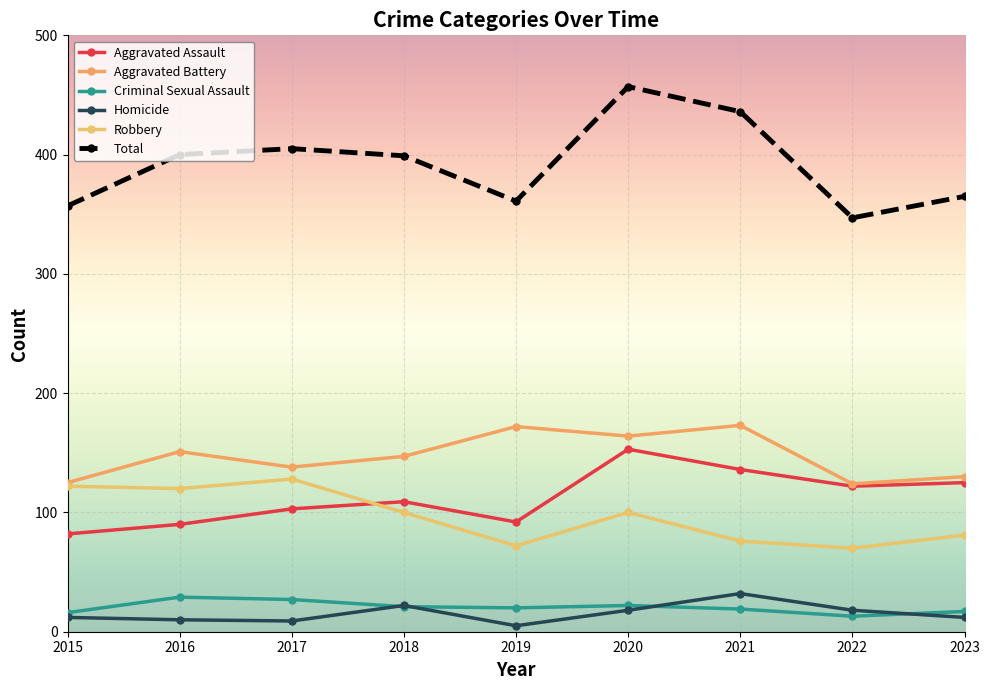

List the series in order of their peak value, lowest first.

Criminal Sexual Assault, Homicide, Robbery, Aggravated Assault, Aggravated Battery, Total